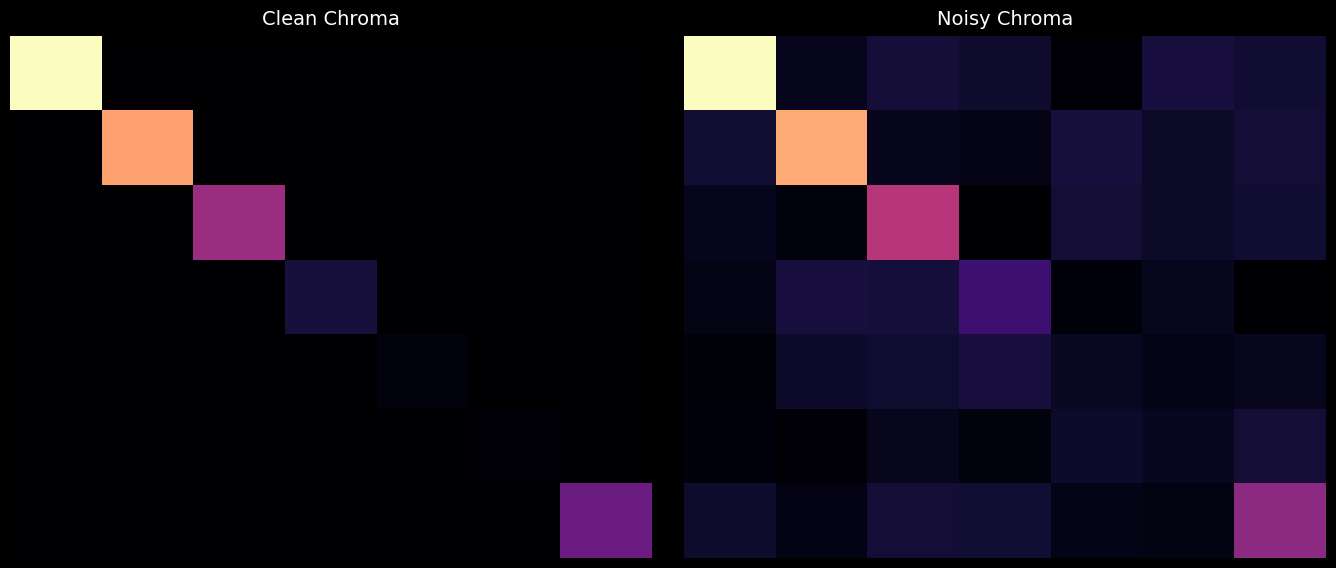

How many data points does each series have?

7